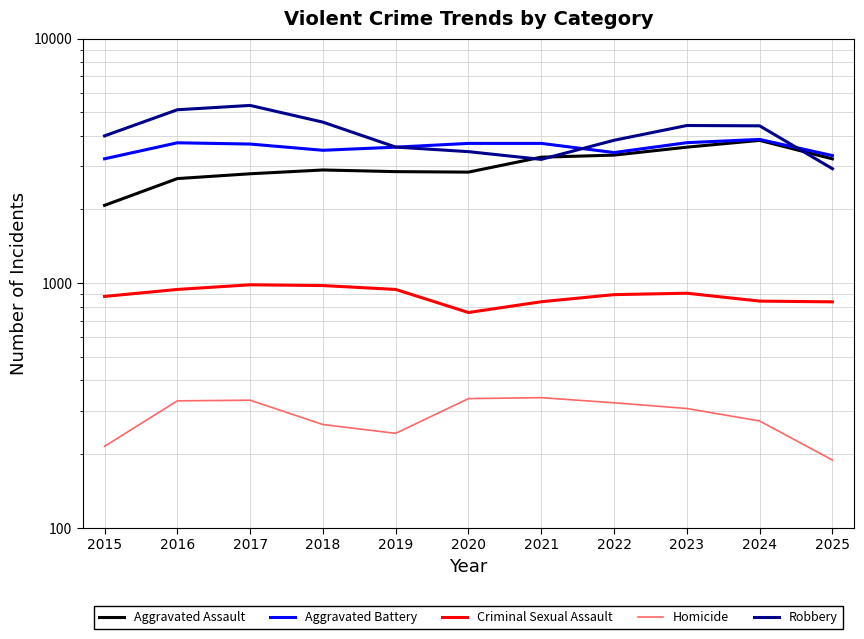

Which has a higher value, 2017 or 2020?

2020